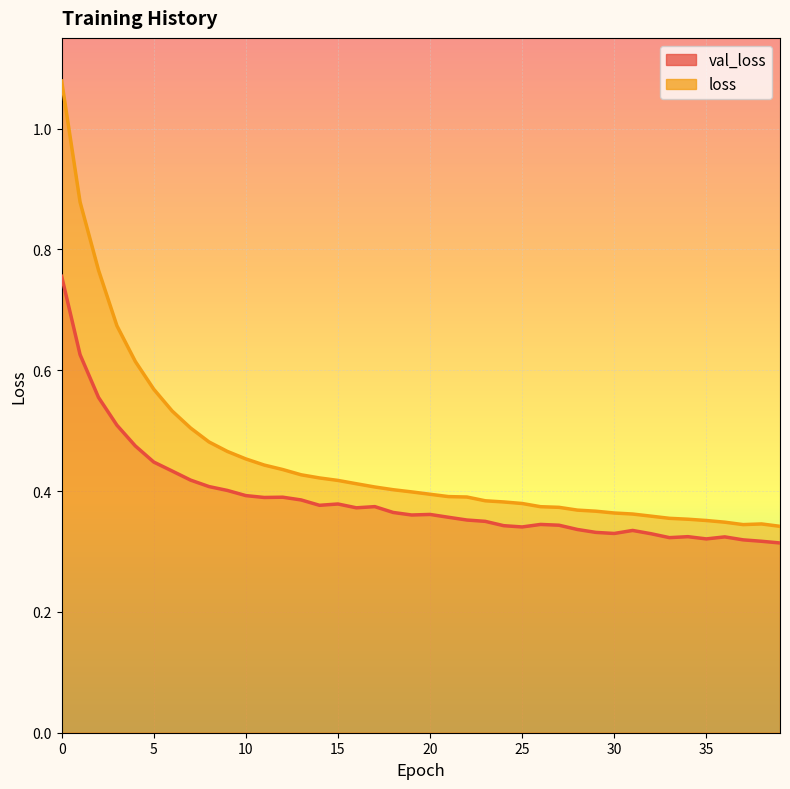

List the series in order of their peak value, highest first.

loss, val_loss